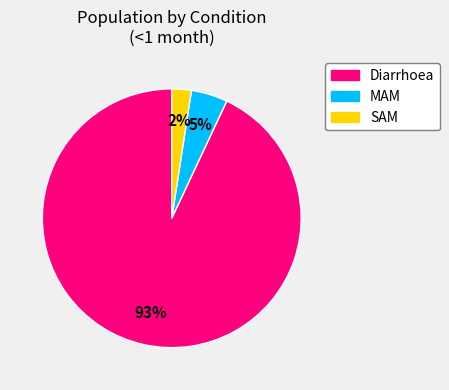

The SAM slice represents 2% of the pie. True or false?

True